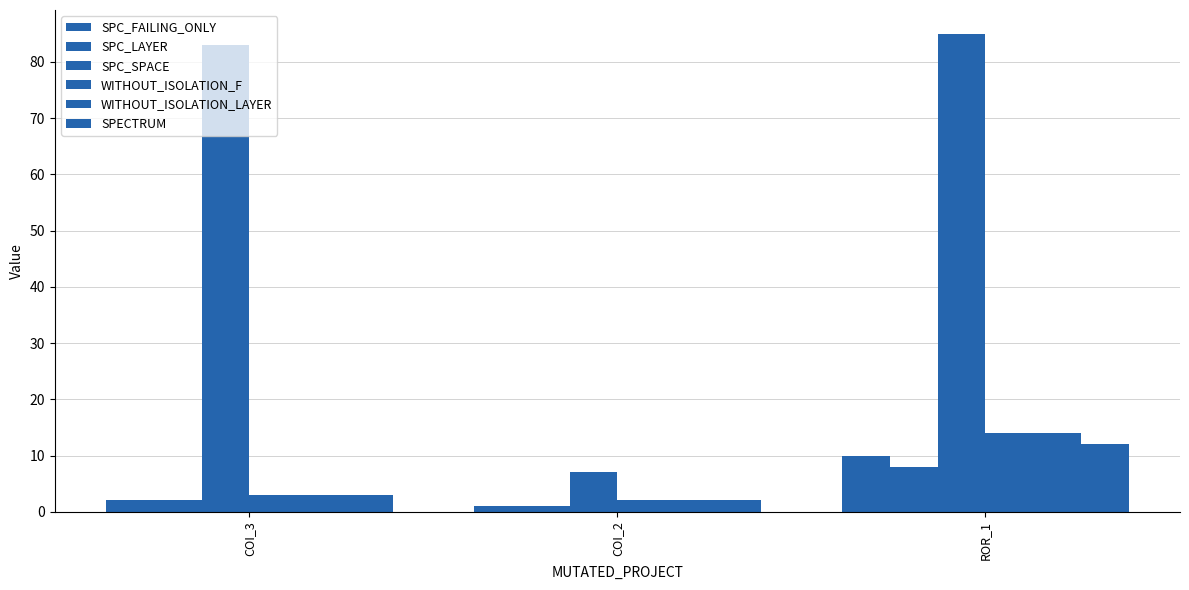

How many SPECTRUM values are between 2 and 12?

3